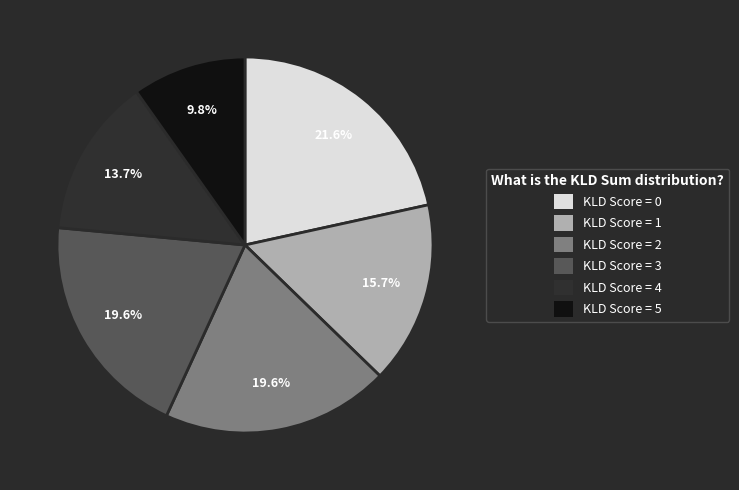

Which slice is the largest?

KLD Score = 0